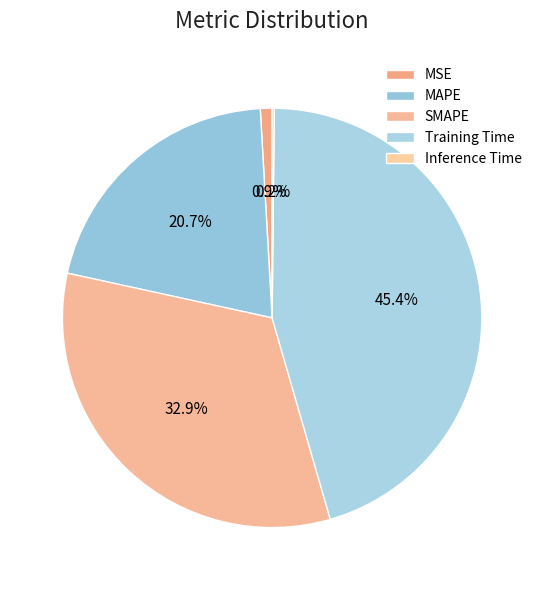

How many segments does this pie chart have?

5